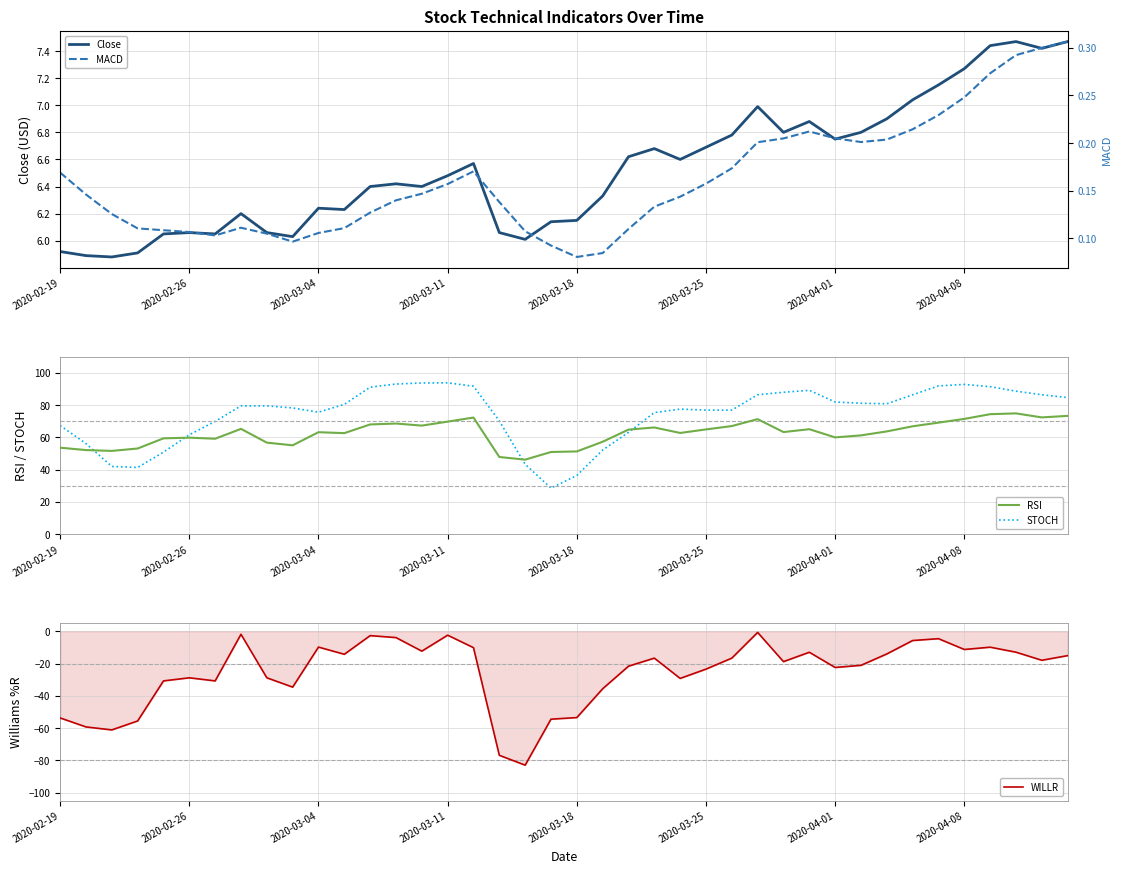

What are all the series names shown in the legend?

Close, RSI, STOCH, WILLR, MACD